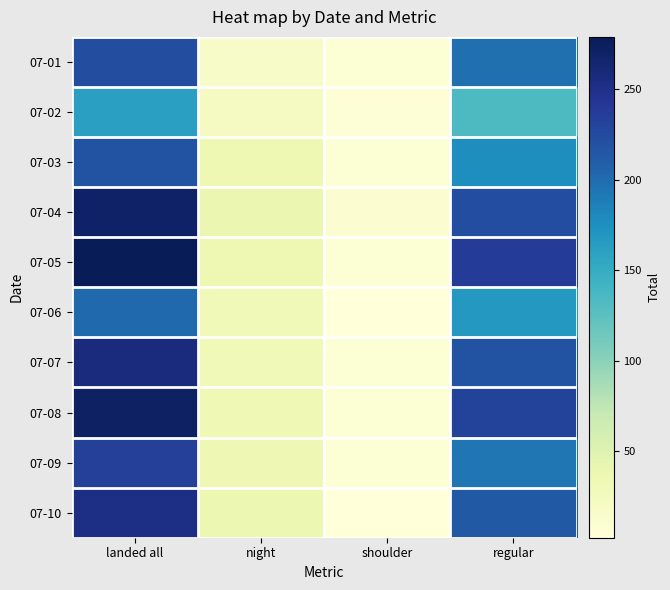

Between shoulder and landed all, which is larger?

landed all